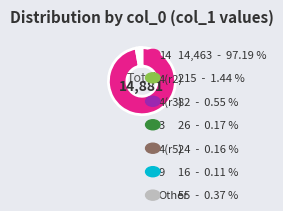

To the nearest percent, what is the difference between the largest and smallest slice percentages?

97%